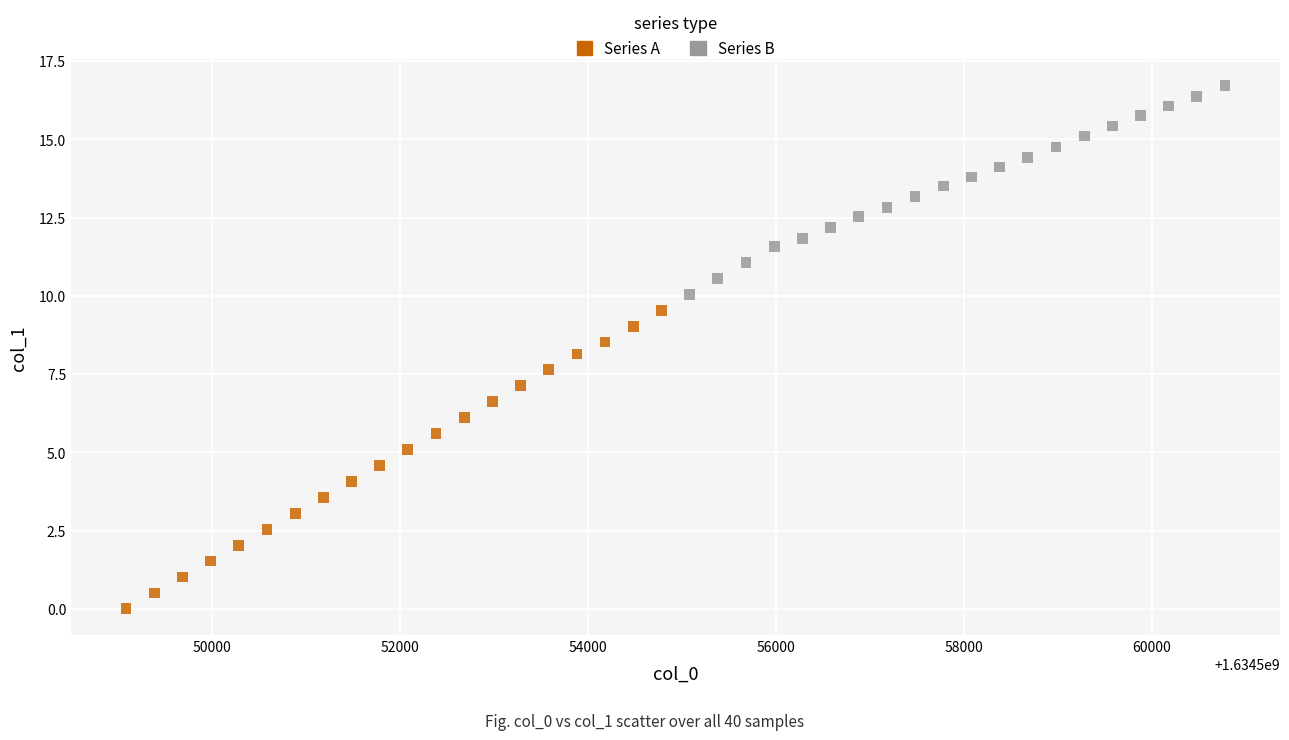

Which series reaches the minimum Y coordinate?

Series A